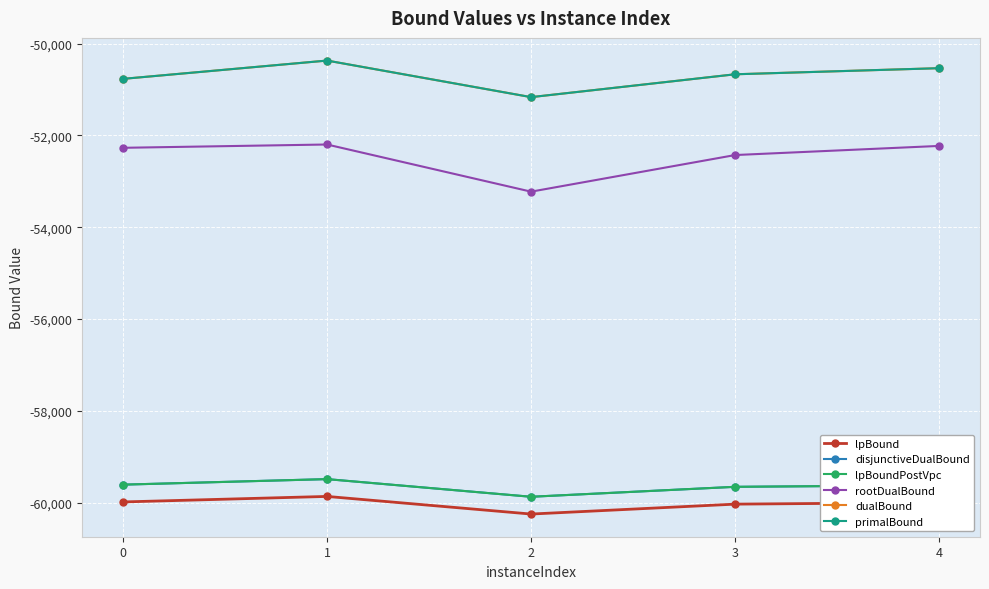

Is this an area chart (filled region under the line)?

No